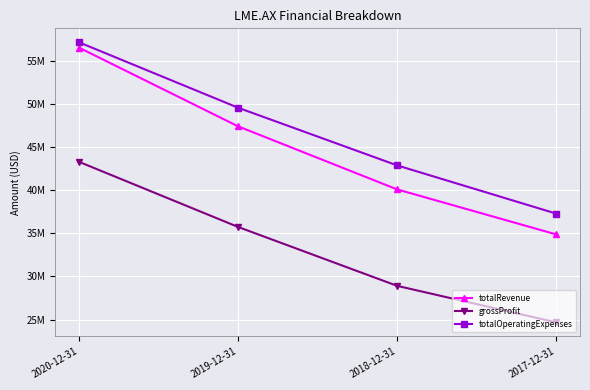

What is the label of the 2nd point from the left?

2019-12-31